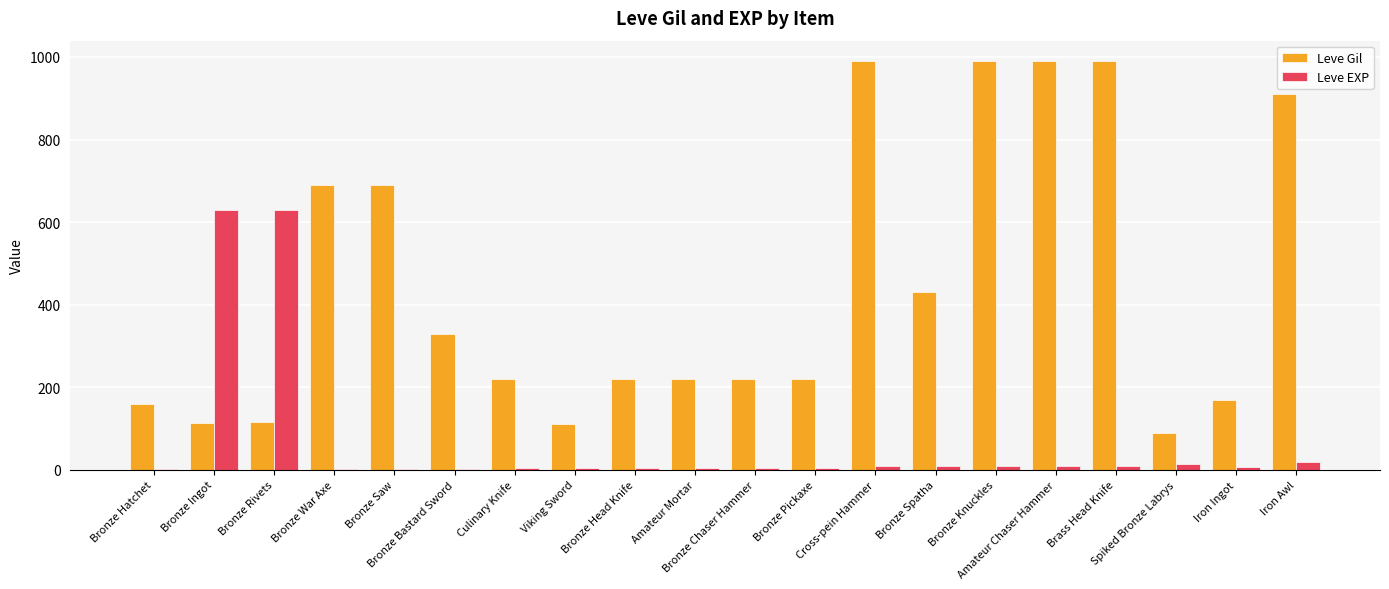

Which series has the largest total across all categories?

Leve Gil